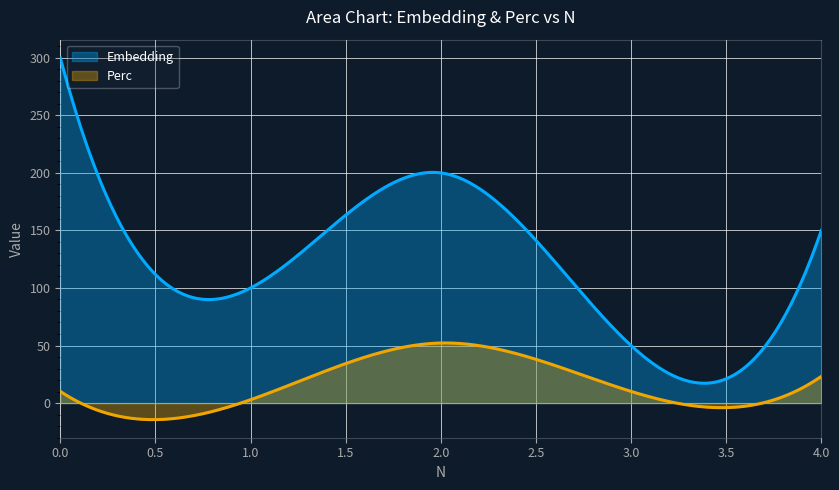

What is the difference between the second highest and minimum values in the Perc series?

66.6